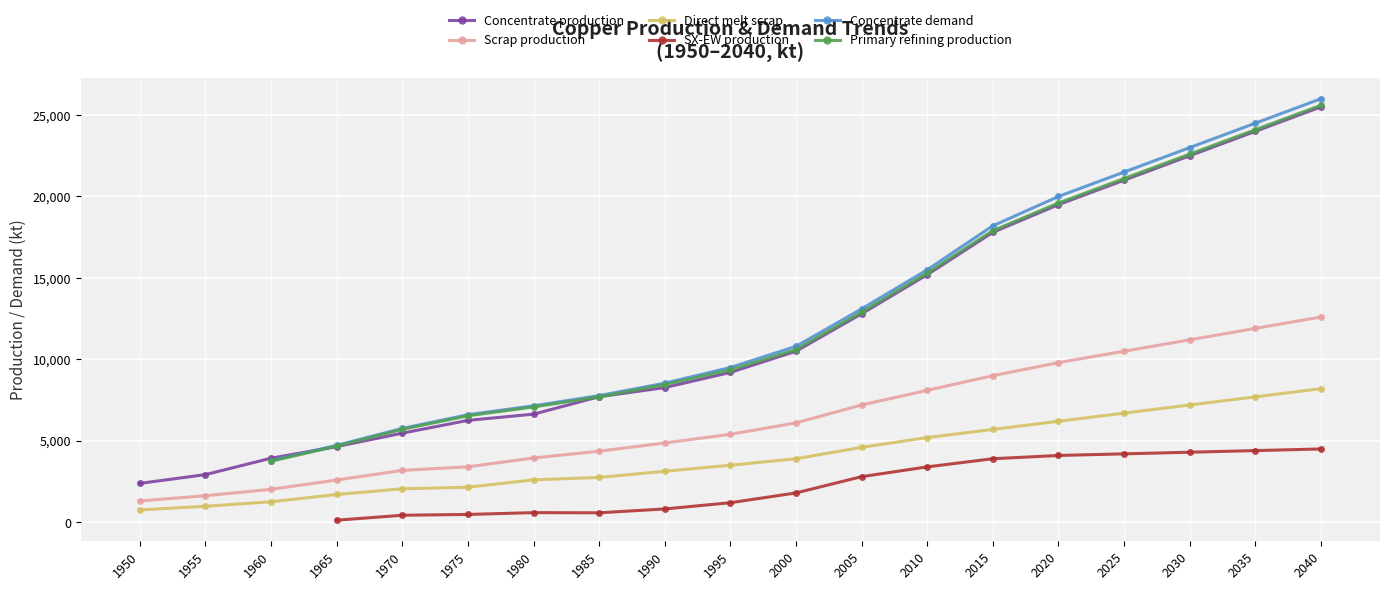

The Concentrate production series shows 24000.0 at 2035. True or false?

True